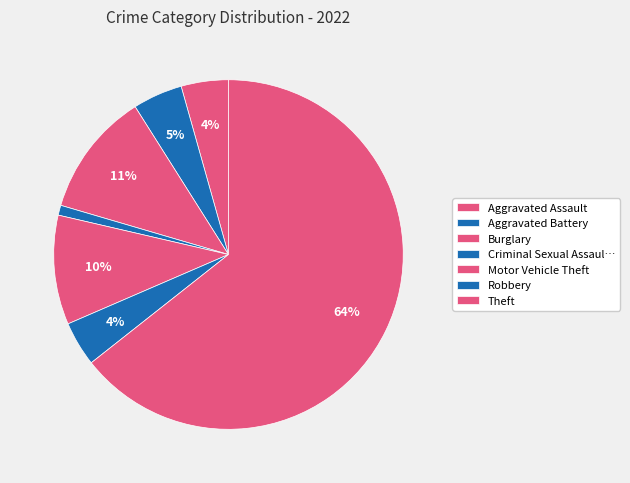

Do Aggravated Battery and Robbery together represent more than half of the pie?

No